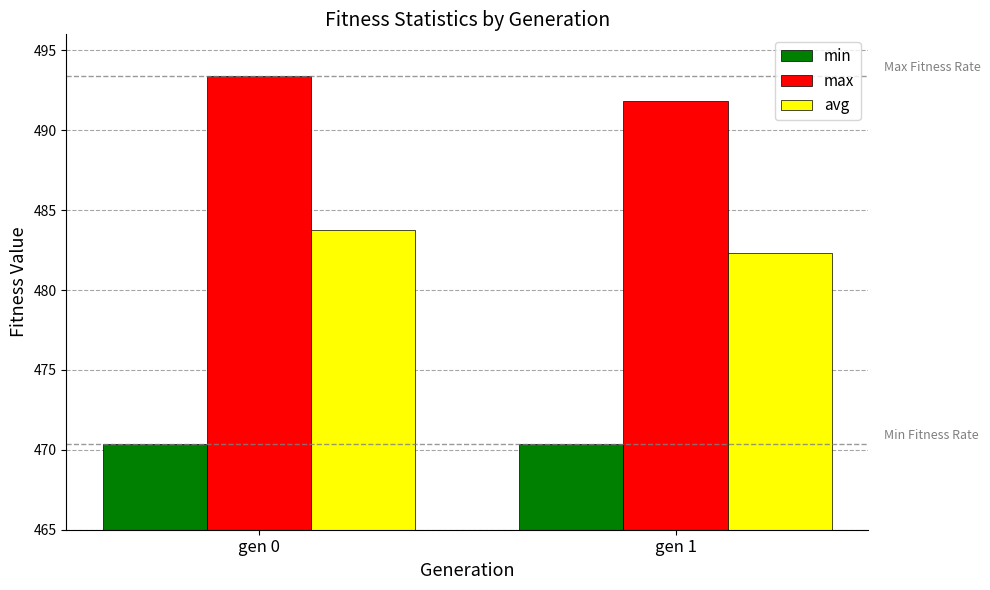

Rank the series at gen 1 from lowest to highest value.

min, avg, max